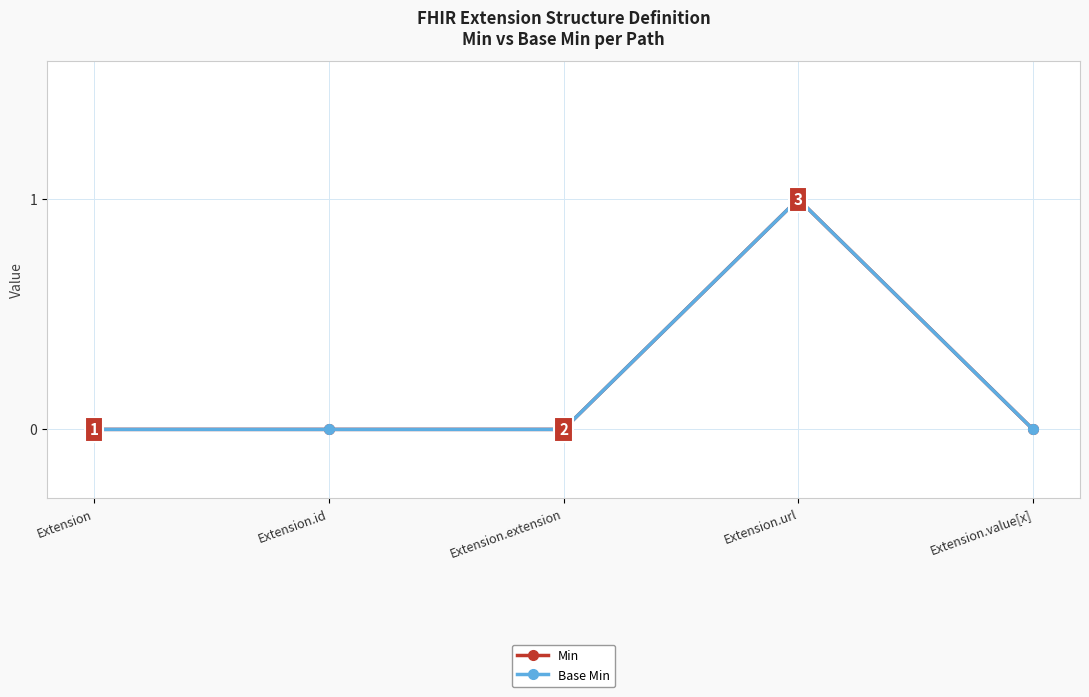

Which series has the widest spread of values?

Min